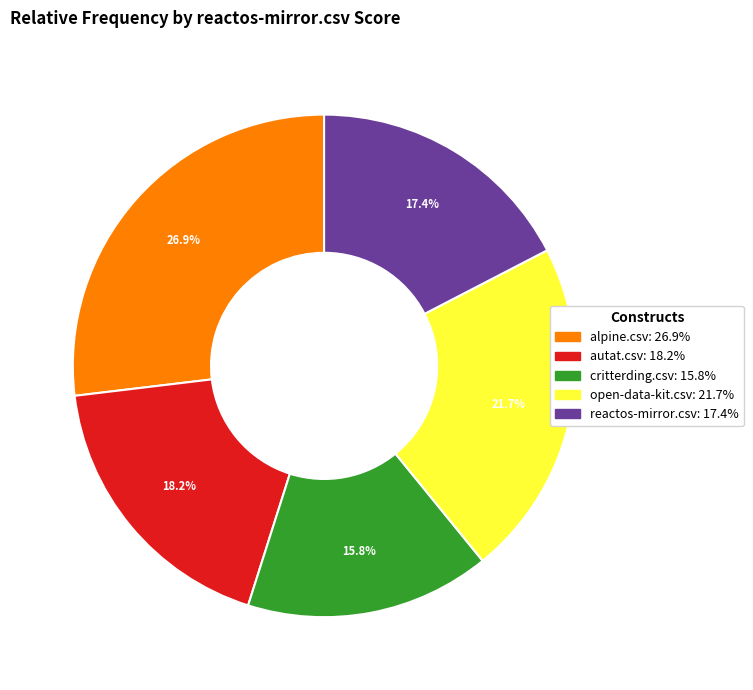

How many slices are in this pie chart?

5